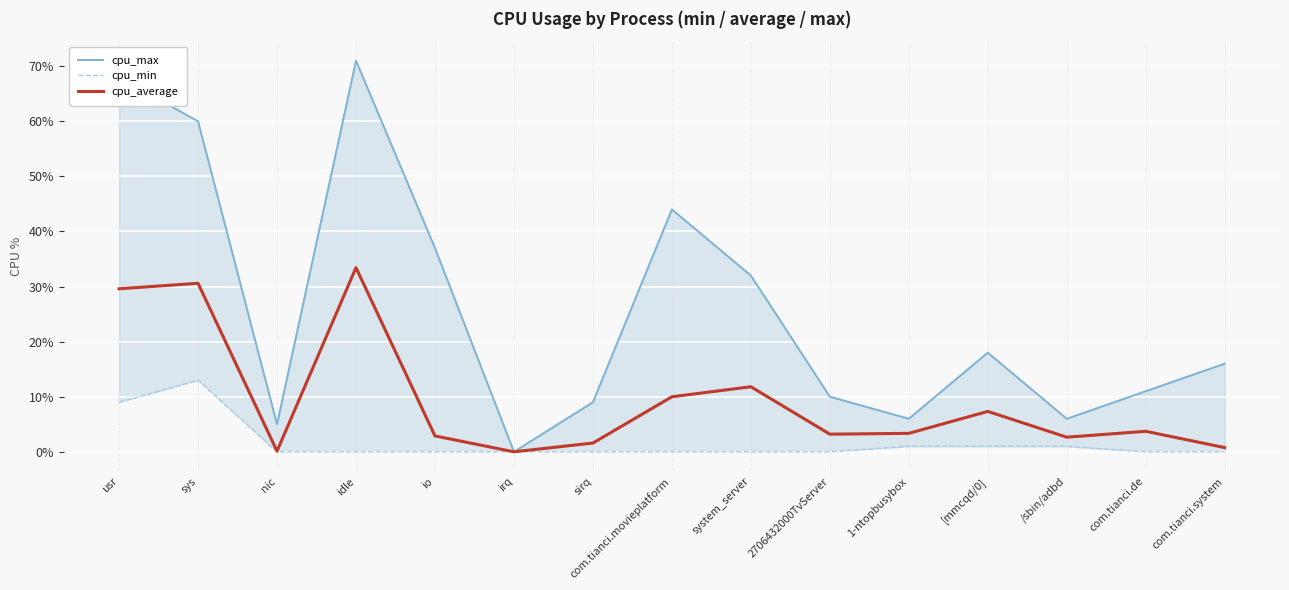

Which category has the lowest value in the cpu_max series?

irq